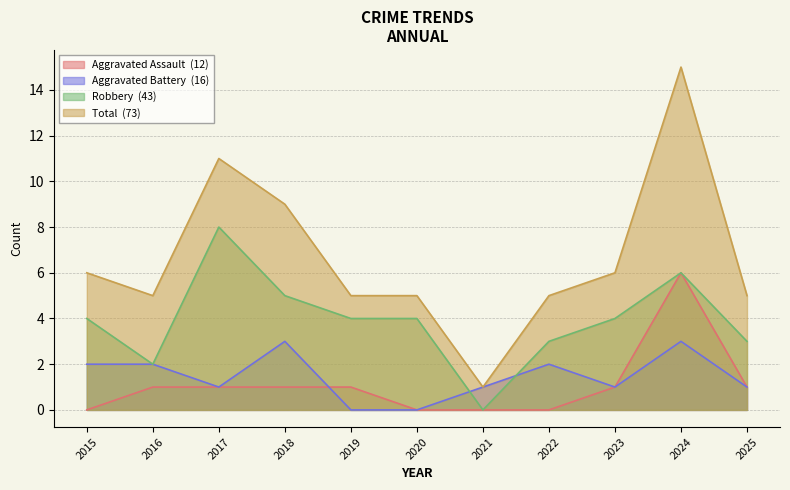

What is the difference between the highest and lowest values at 2025?

4